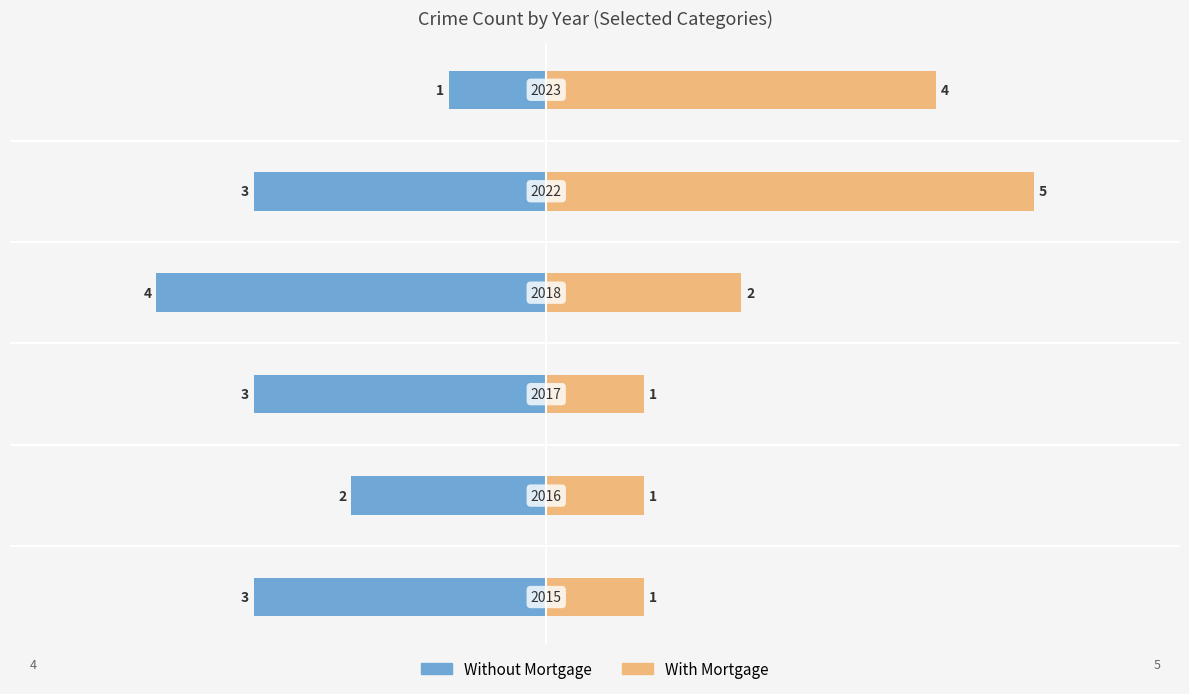

Reading right to left, extract all data points from this chart.

Without Mortgage: 4=-1	2=-3	0=-4	−2=-3	−4=-2	−6=-3
With Mortgage: 4=4	2=5	0=2	−2=1	−4=1	−6=1